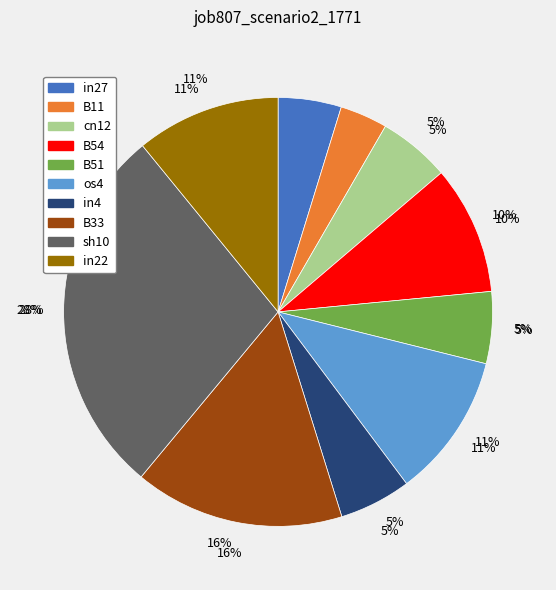

To the nearest percent, what is the combined percentage of in4 and sh10?

34%